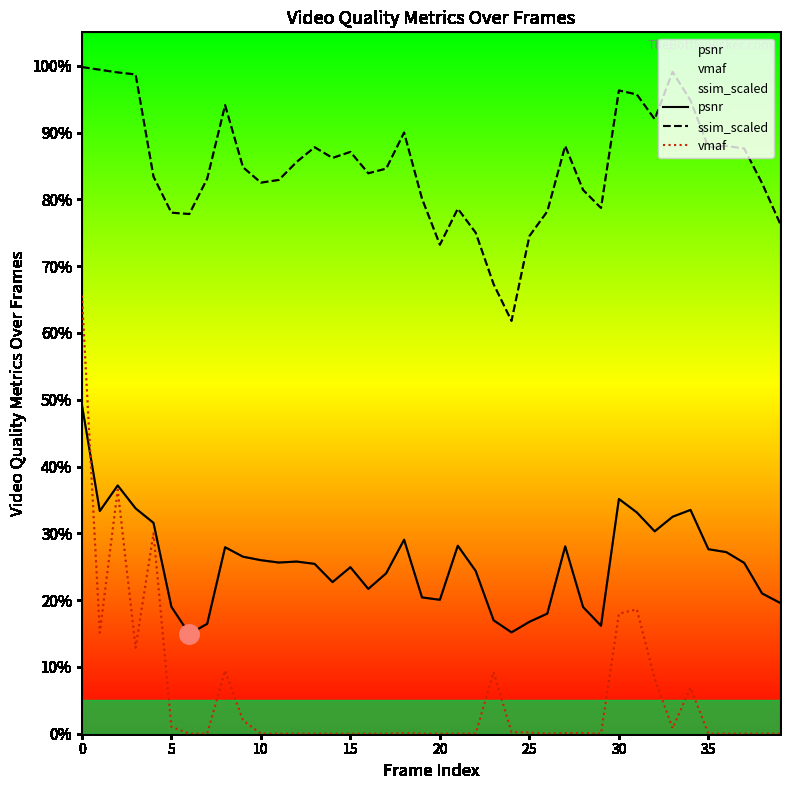

Which series has the largest range (max minus min)?

vmaf